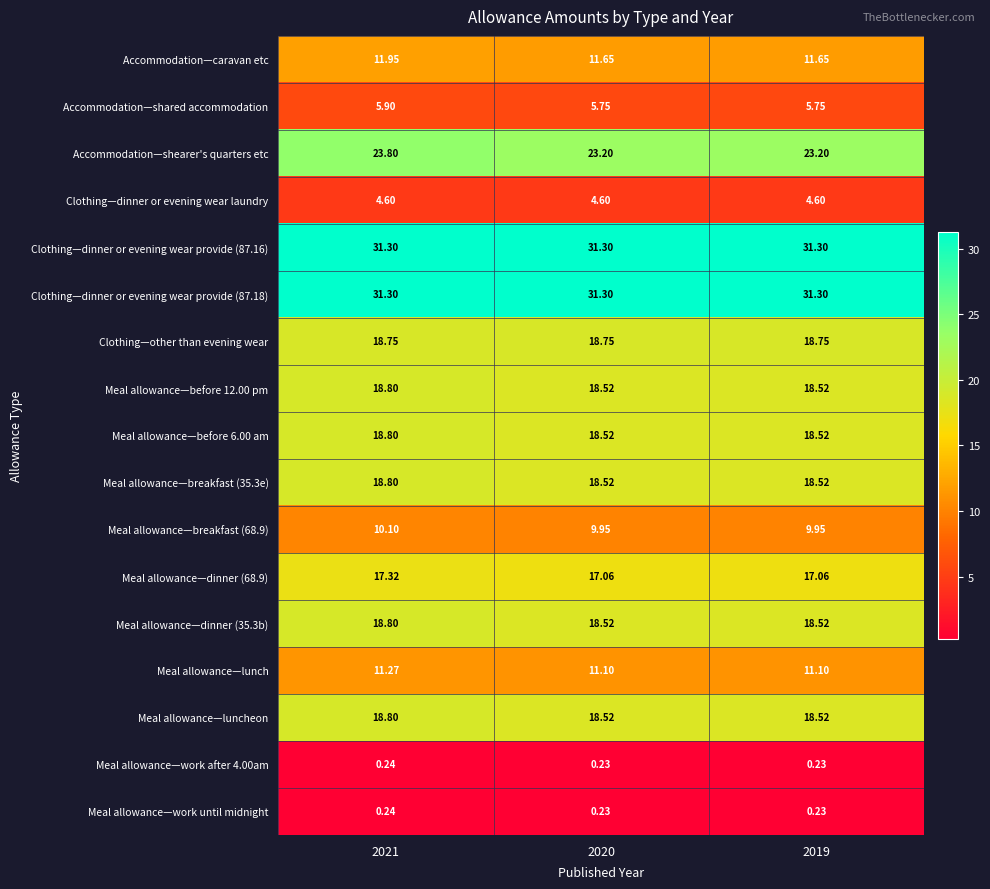

Is the value of Meal allowance—work after 4.00am at 2020 greater than the value of Meal allowance—dinner (35.3b) at 2020?

No